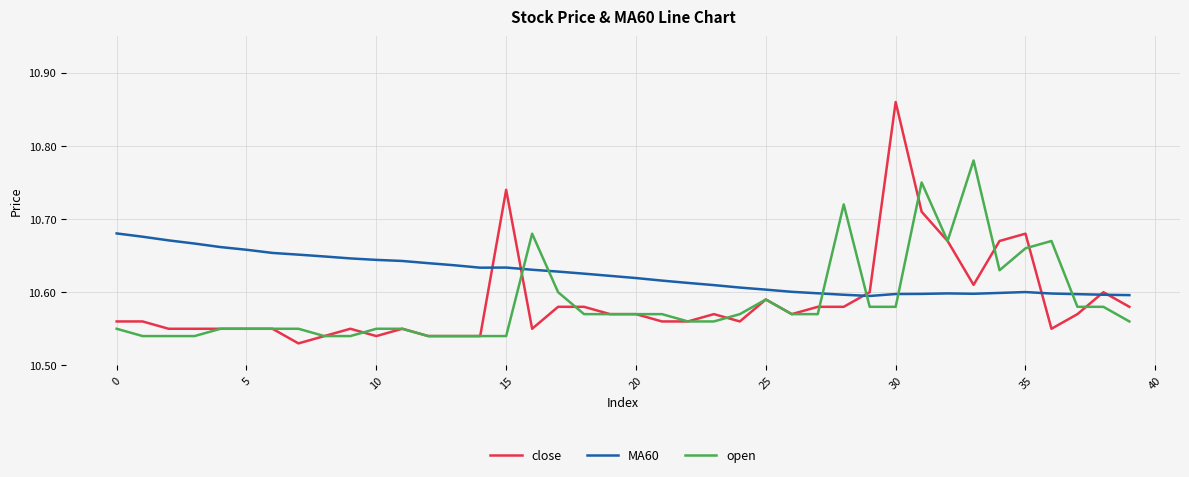

Rank the series by their maximum value, from highest to lowest.

close, open, MA60